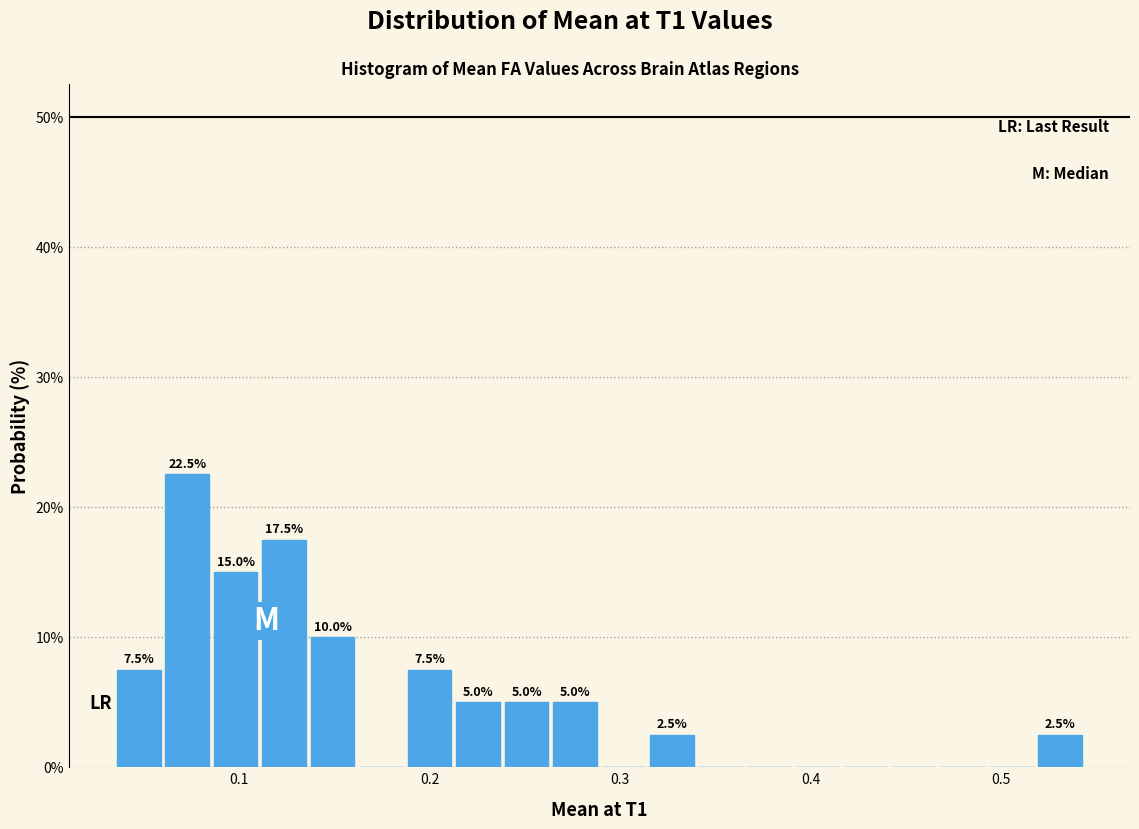

Around what value on the x-axis is the tallest bar? Give the approximate position of its centre, as read against the axis.

0.07